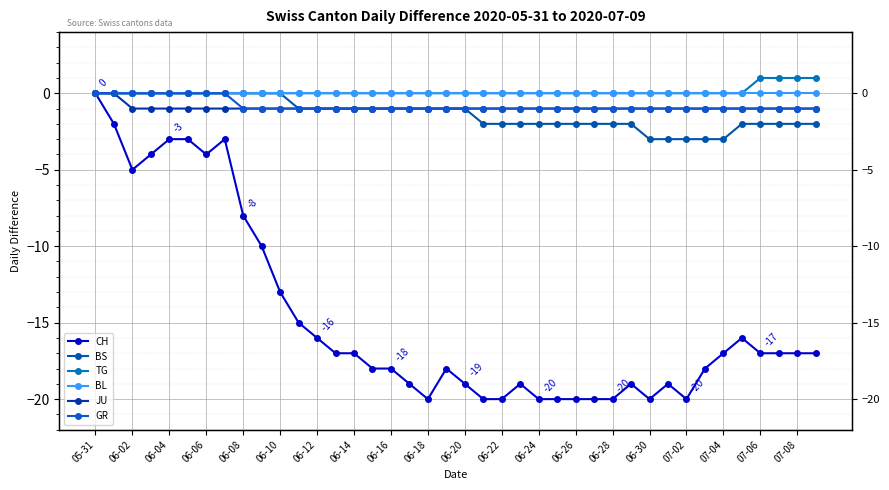

Reading right to left, extract all data points from this chart.

CH: -17	-17	-17	-17	-16	-17	-18	-20	-19	-20	-19	-20	-20	-20	-20	-20	-19	-20	-20	-19	-18	-20	-19	-18	-18	-17	-17	-16	-15	-13	-10	-8	-3	-4	-3	-3	-4	-5	-2	0
BS: -2	-2	-2	-2	-2	-3	-3	-3	-3	-3	-2	-2	-2	-2	-2	-2	-2	-2	-2	-1	-1	-1	-1	-1	-1	-1	-1	-1	-1	0	0	0	0	0	0	0	0	0	0	0
TG: 1	1	1	1	0	0	0	0	0	0	0	0	0	0	0	0	0	0	0	0	0	0	0	0	0	0	0	0	0	0	0	0	0	0	0	0	0	0	0	0
BL: 0	0	0	0	0	0	0	0	0	0	0	0	0	0	0	0	0	0	0	0	0	0	0	0	0	0	0	0	0	0	0	0	0	0	0	0	0	0	0	0
JU: -1	-1	-1	-1	-1	-1	-1	-1	-1	-1	-1	-1	-1	-1	-1	-1	-1	-1	-1	-1	-1	-1	-1	-1	-1	-1	-1	-1	-1	-1	-1	-1	-1	-1	-1	-1	-1	-1	0	0
GR: -1	-1	-1	-1	-1	-1	-1	-1	-1	-1	-1	-1	-1	-1	-1	-1	-1	-1	-1	-1	-1	-1	-1	-1	-1	-1	-1	-1	-1	-1	-1	-1	0	0	0	0	0	0	0	0